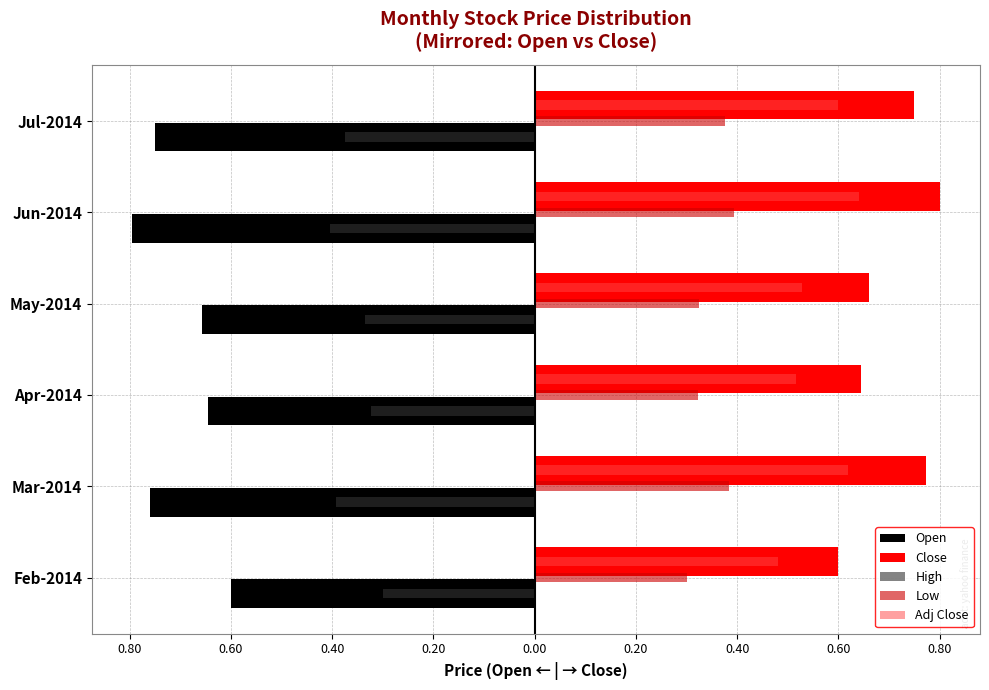

What are all the series names shown in the legend?

Open, Close, High, Low, Adj Close